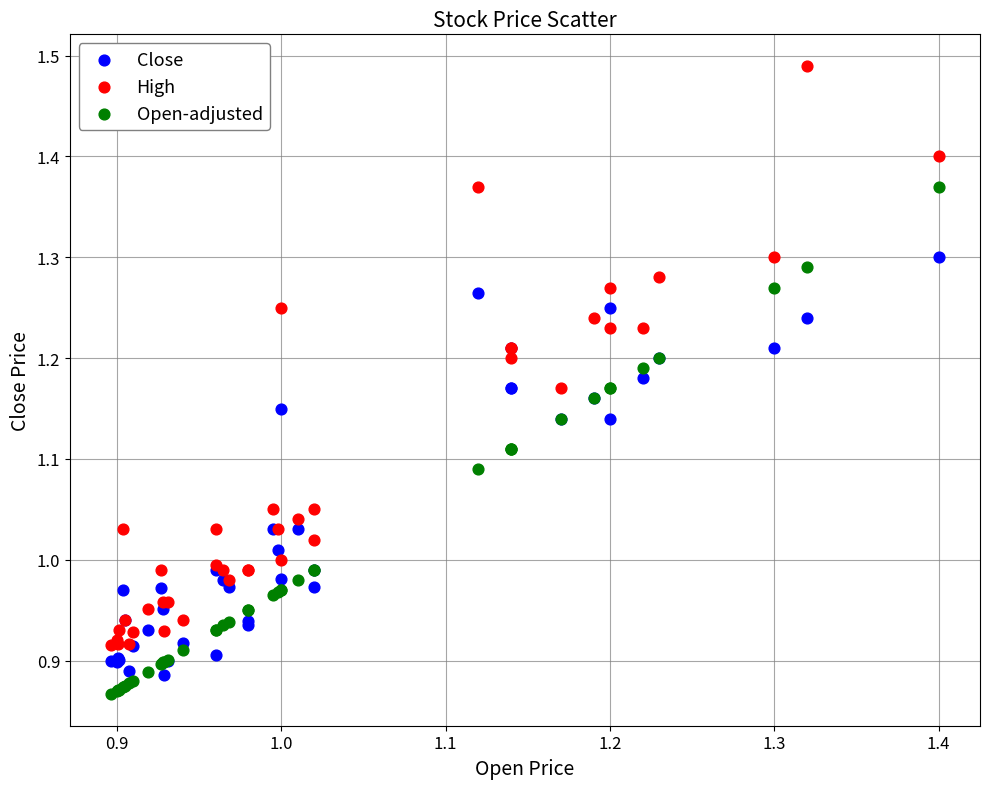

What are all the series names shown in the legend?

Close, High, Open-adjusted